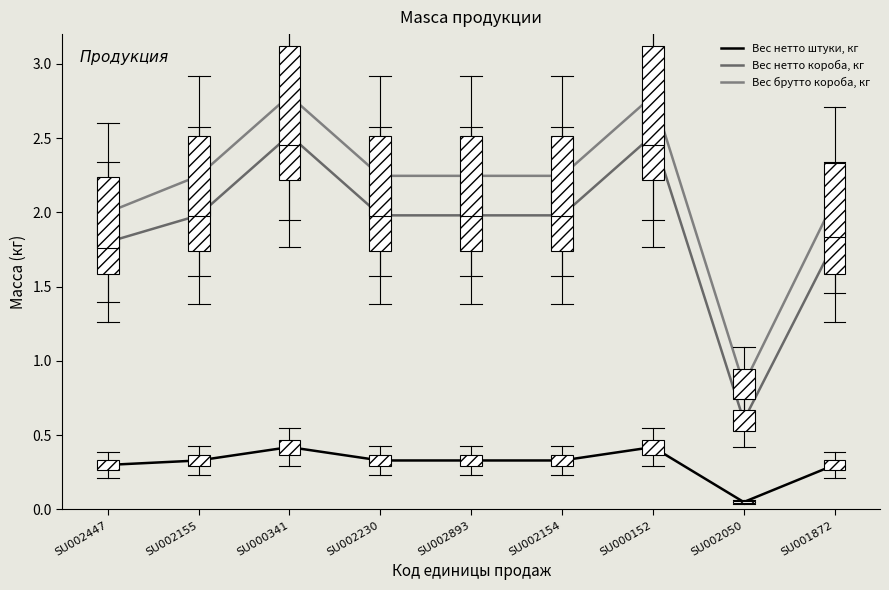

How many lines are shown in the chart?

3